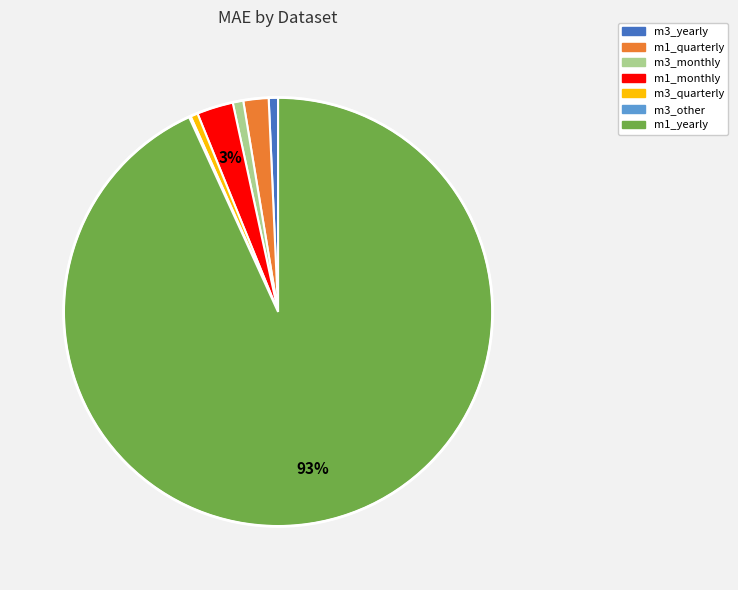

To the nearest percent, what is the average slice percentage?

14%